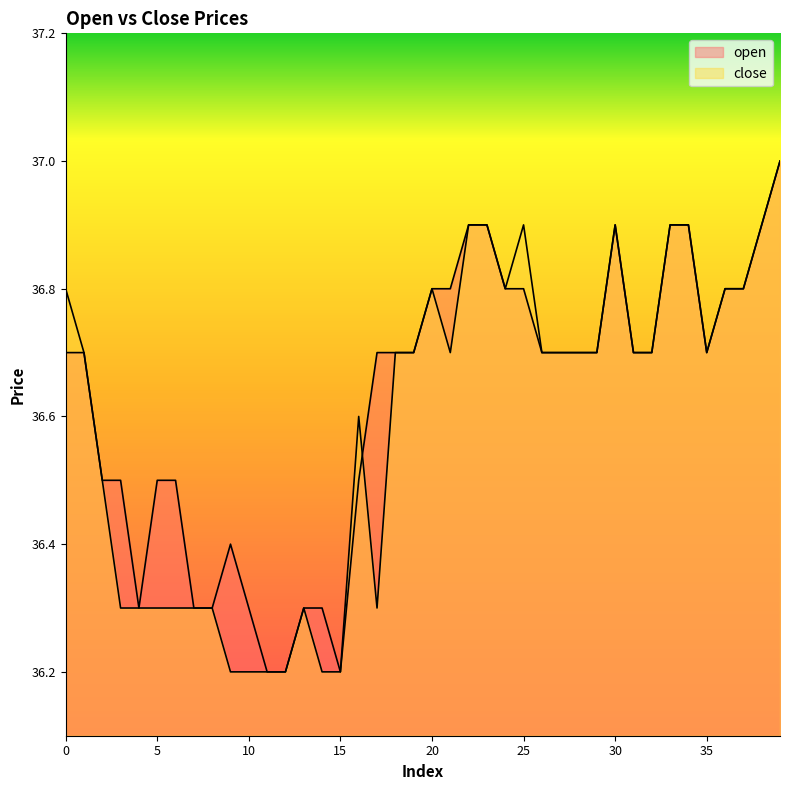

True or false: close has a value of 36.3 at 4.

True